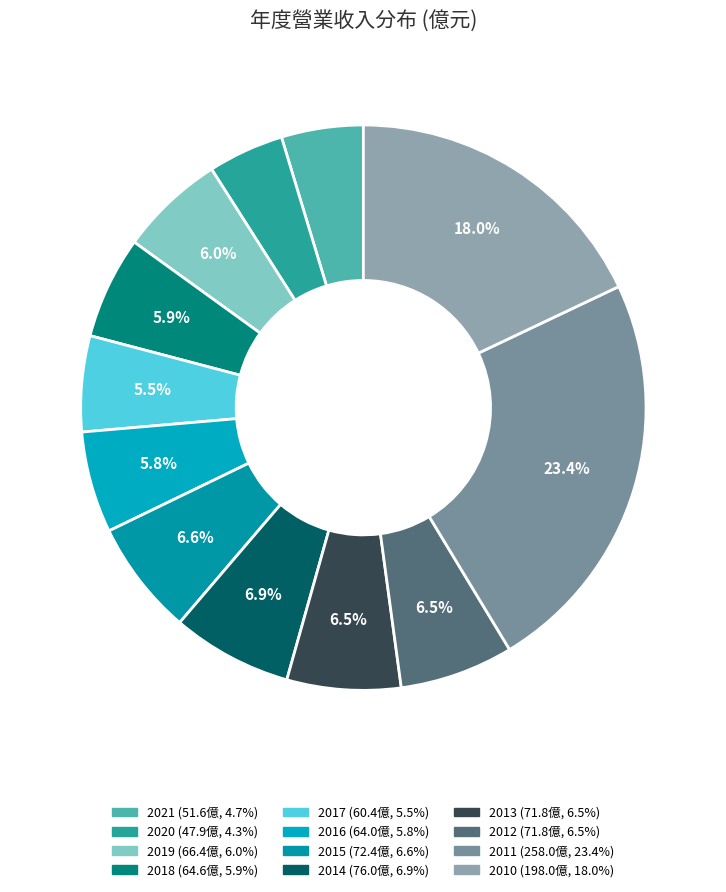

To the nearest percent, what portion does 2013 represent?

7%